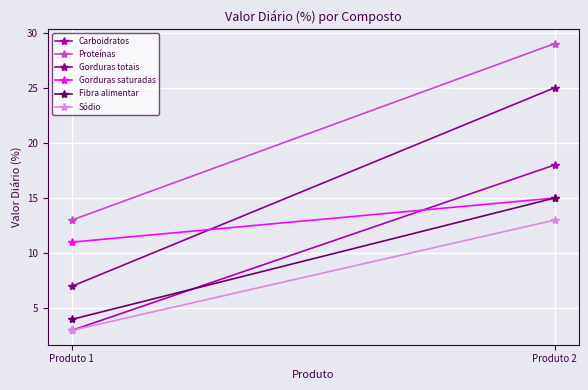

At which label is Fibra alimentar closest to 9?

Produto 1